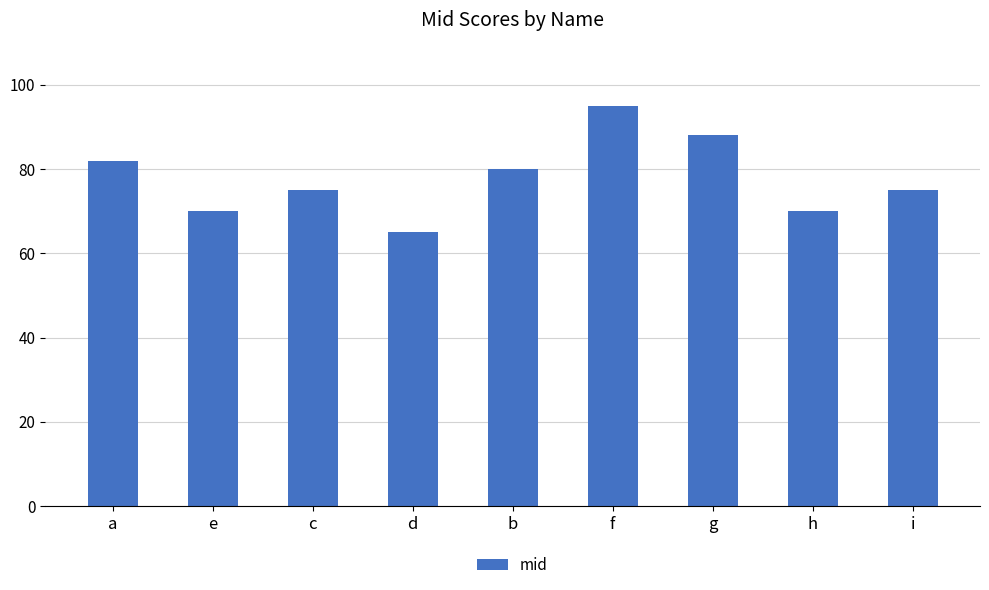

What is the smallest value displayed?

65